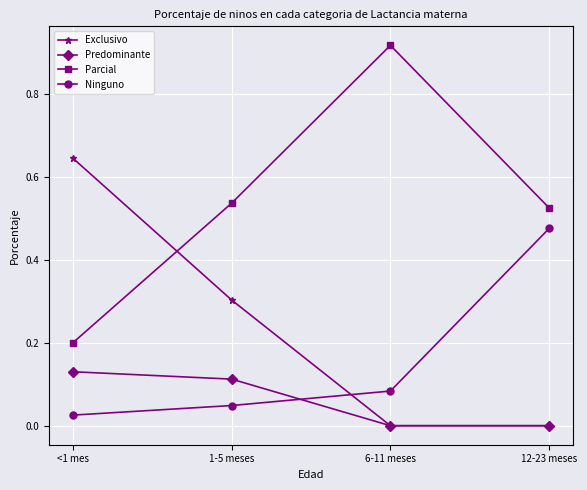

What is the label of the 2nd point from the right?

6-11 meses